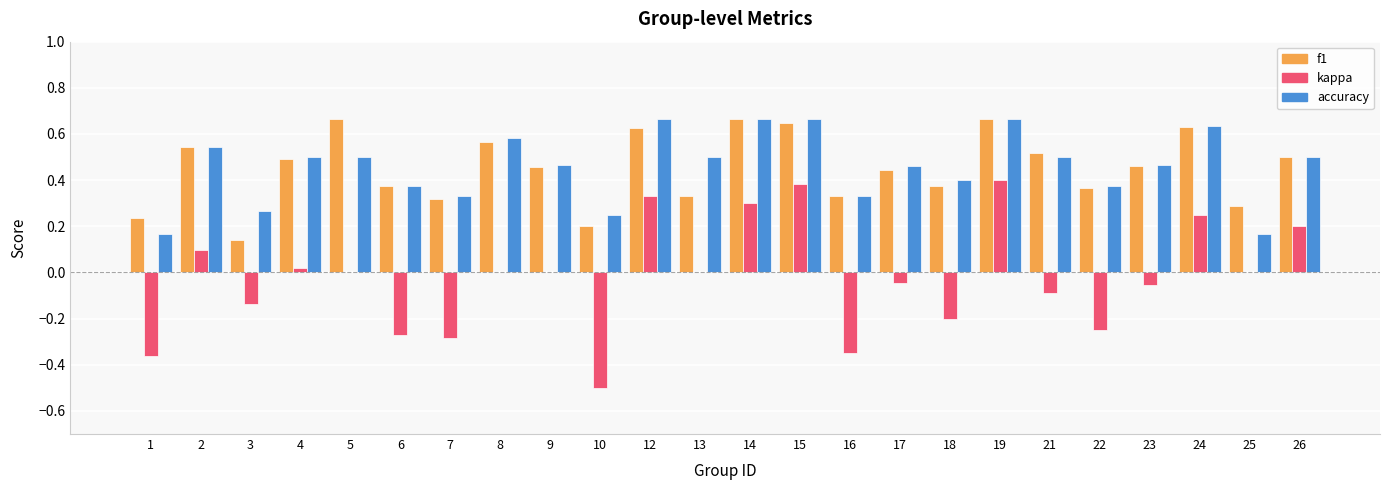

What is the sum of all kappa values?

-0.6